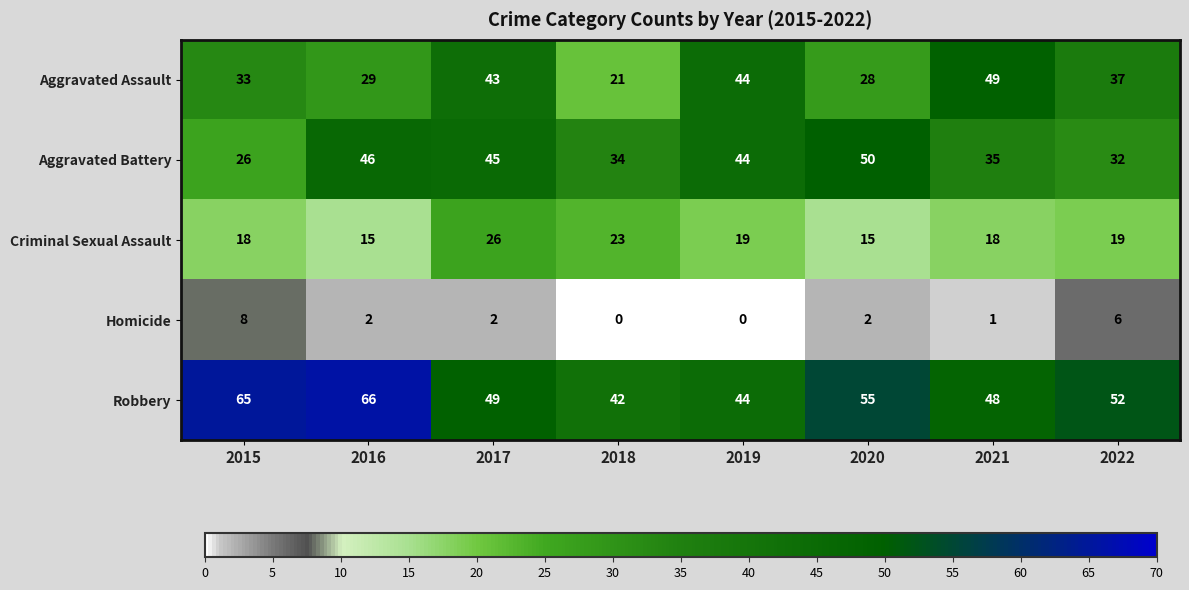

List the labels in order of Robbery value, largest first.

2016, 2015, 2020, 2022, 2017, 2021, 2019, 2018